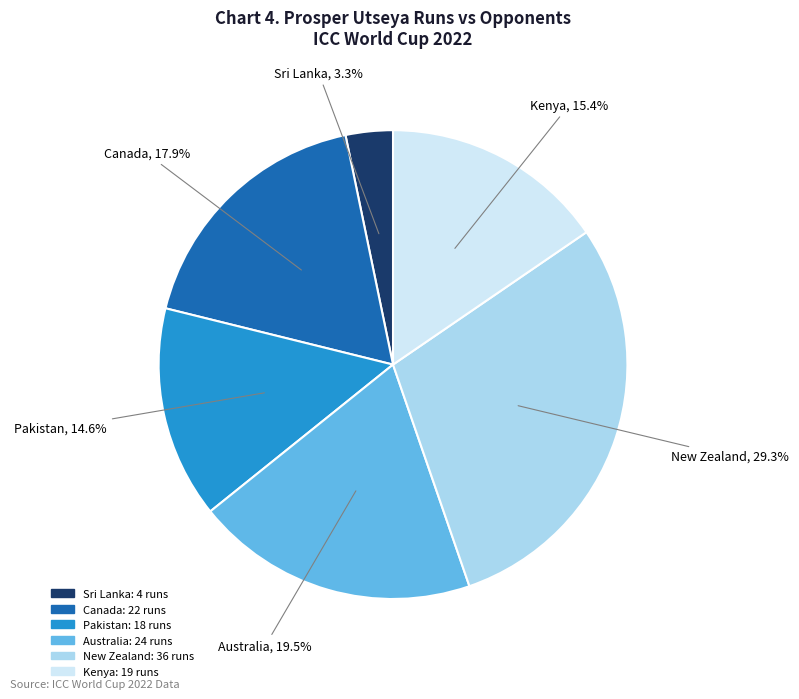

Which category has the smallest portion of the pie?

Sri Lanka